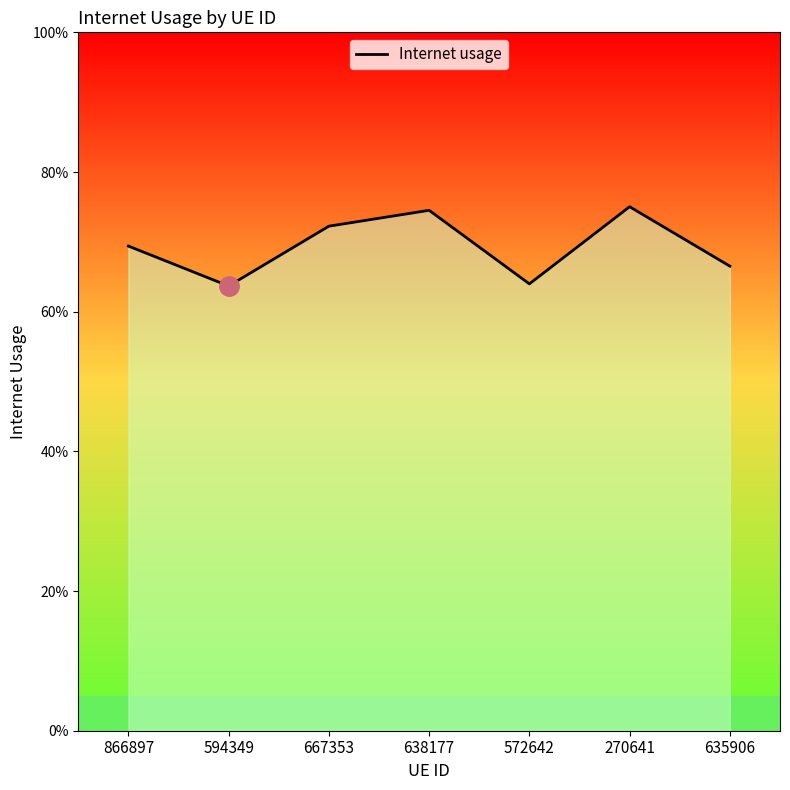

What is the sum of all values?

4.9